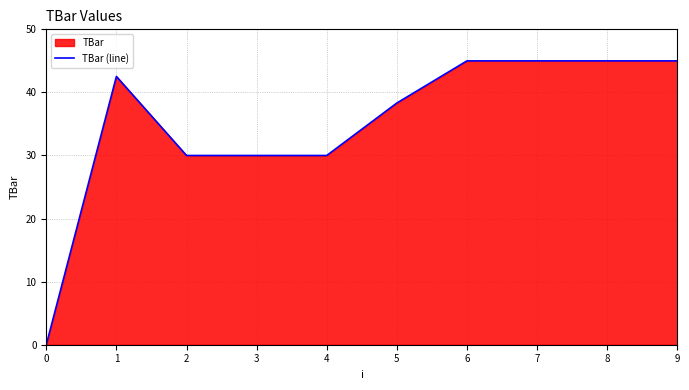

How many data points are above 42?

5